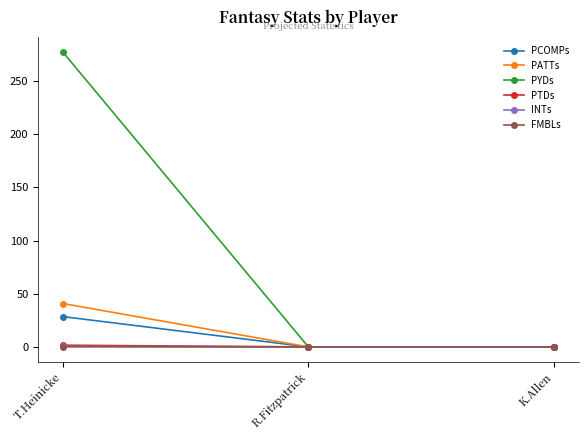

Which category has the highest value in the PATTs series?

T.Heinicke